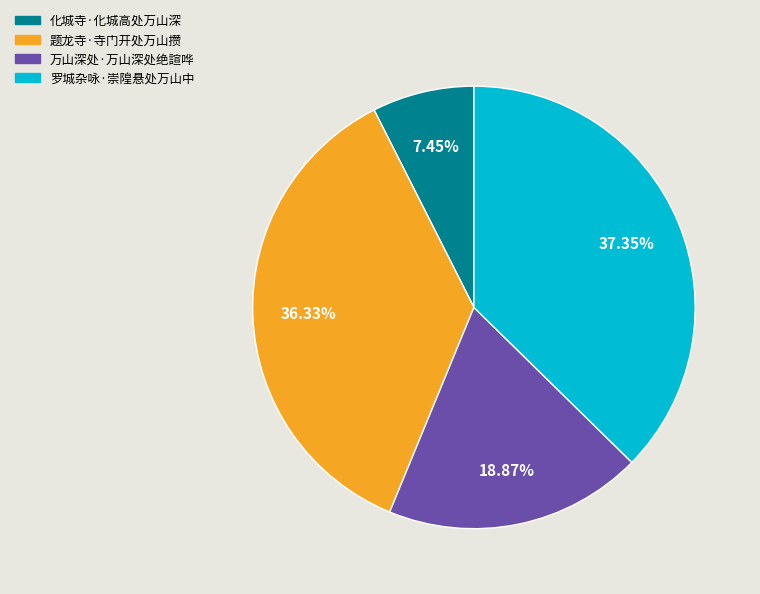

How many slices are in this pie chart?

4